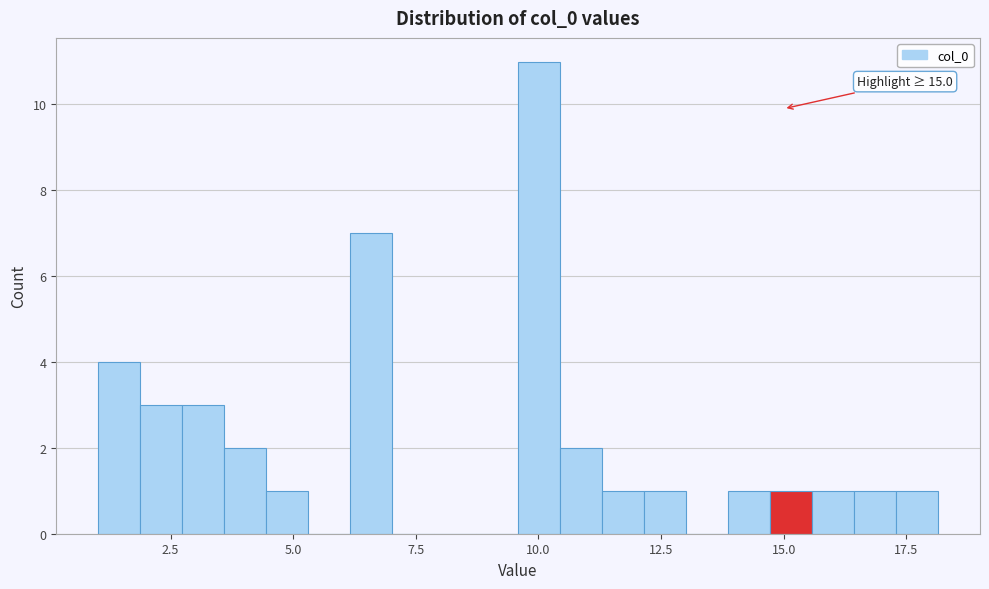

Read against the x-axis, roughly where is the centre of the tallest bar?

10.0